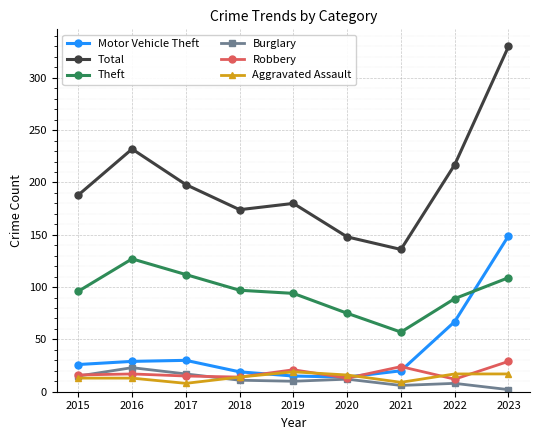

Which series has the largest range (max minus min)?

Total